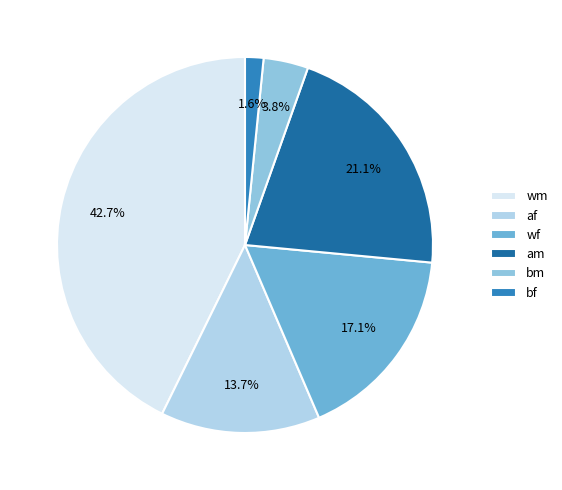

Is it true that wf is 33% of the pie?

False